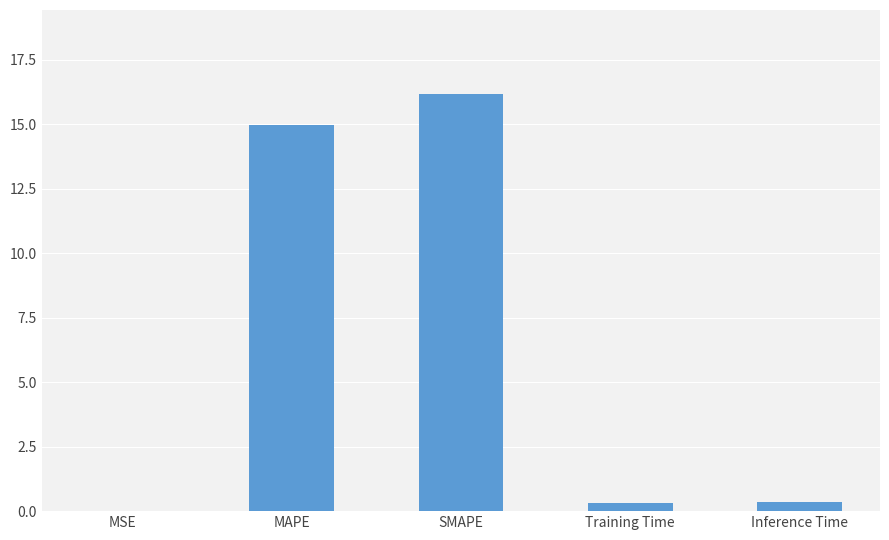

Count the number of categories in the chart.

5